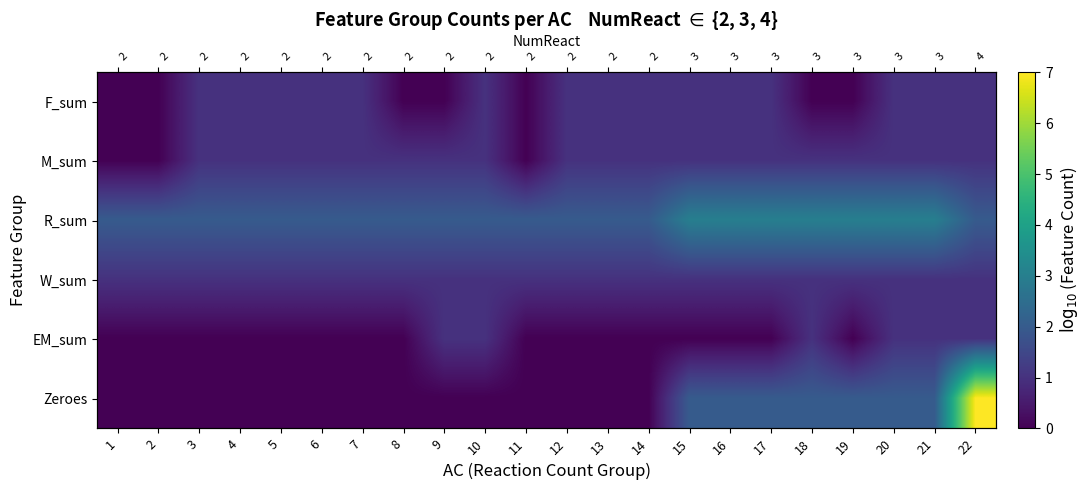

The value of EM_sum at 14 is 0. True or false?

True